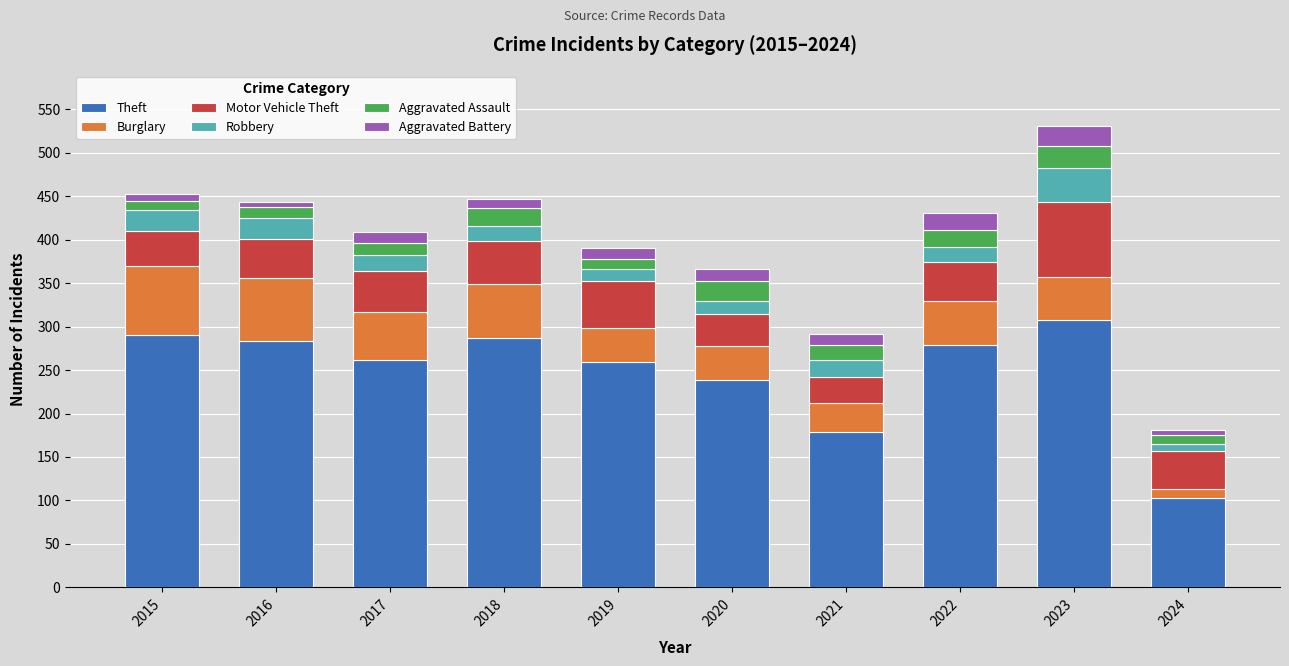

What is the sum of all Theft values?

2487